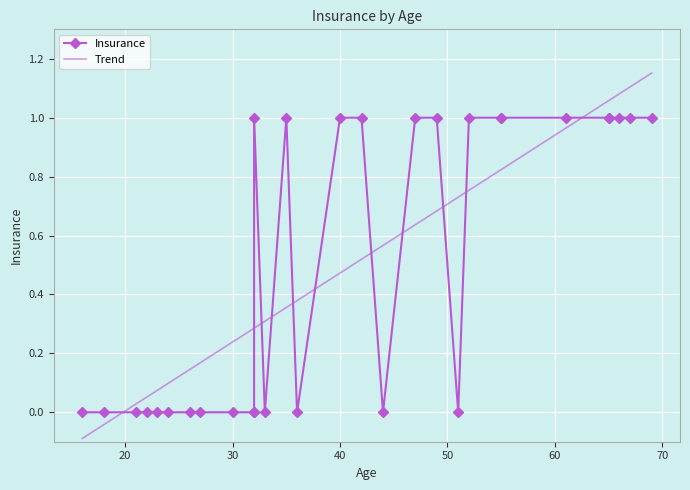

The chart shows a value of 0 at 51. True or false?

True